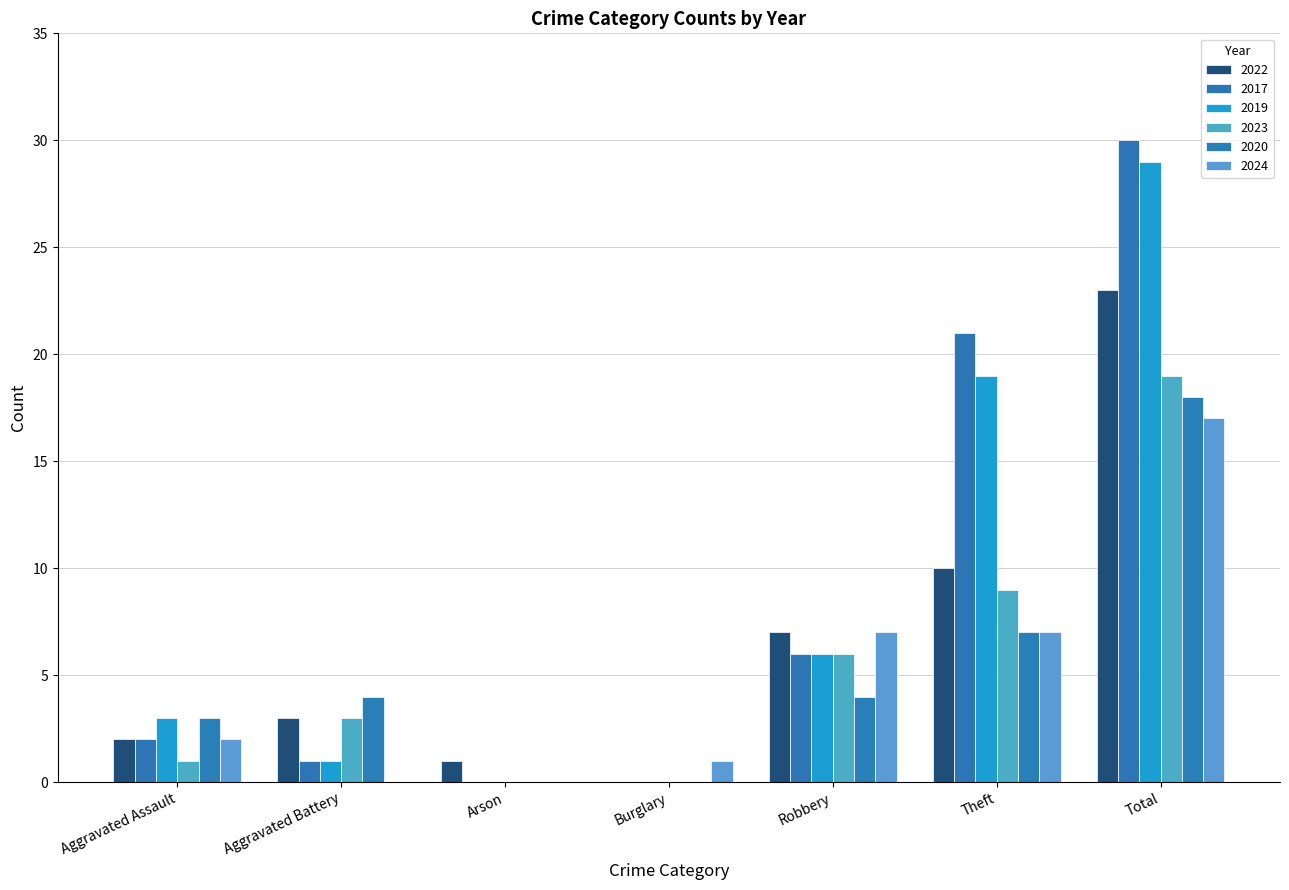

What is the maximum value for 2023?

19